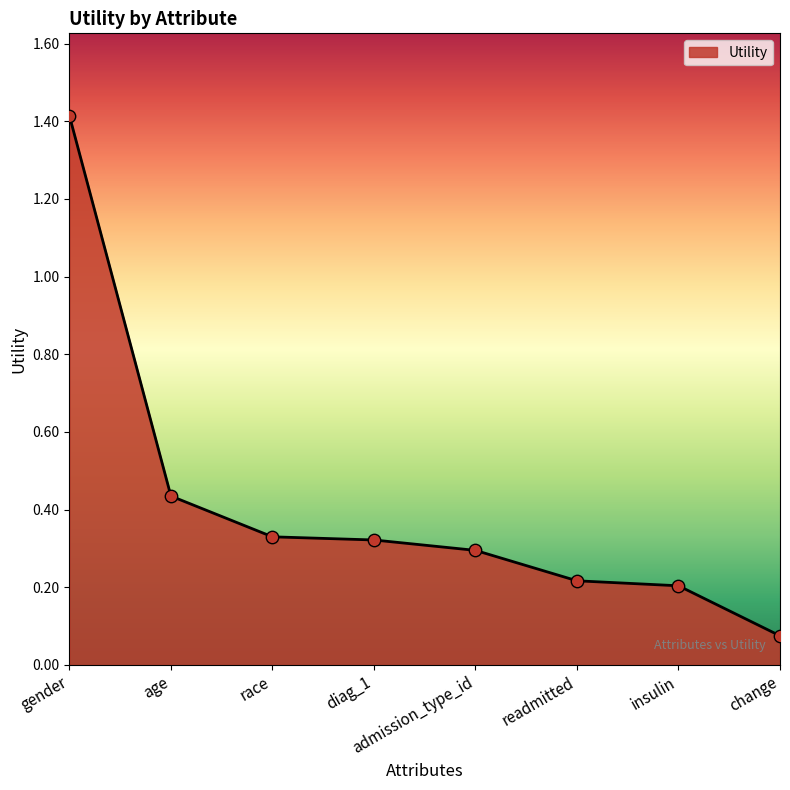

Which has a higher value, admission_type_id or diag_1?

diag_1